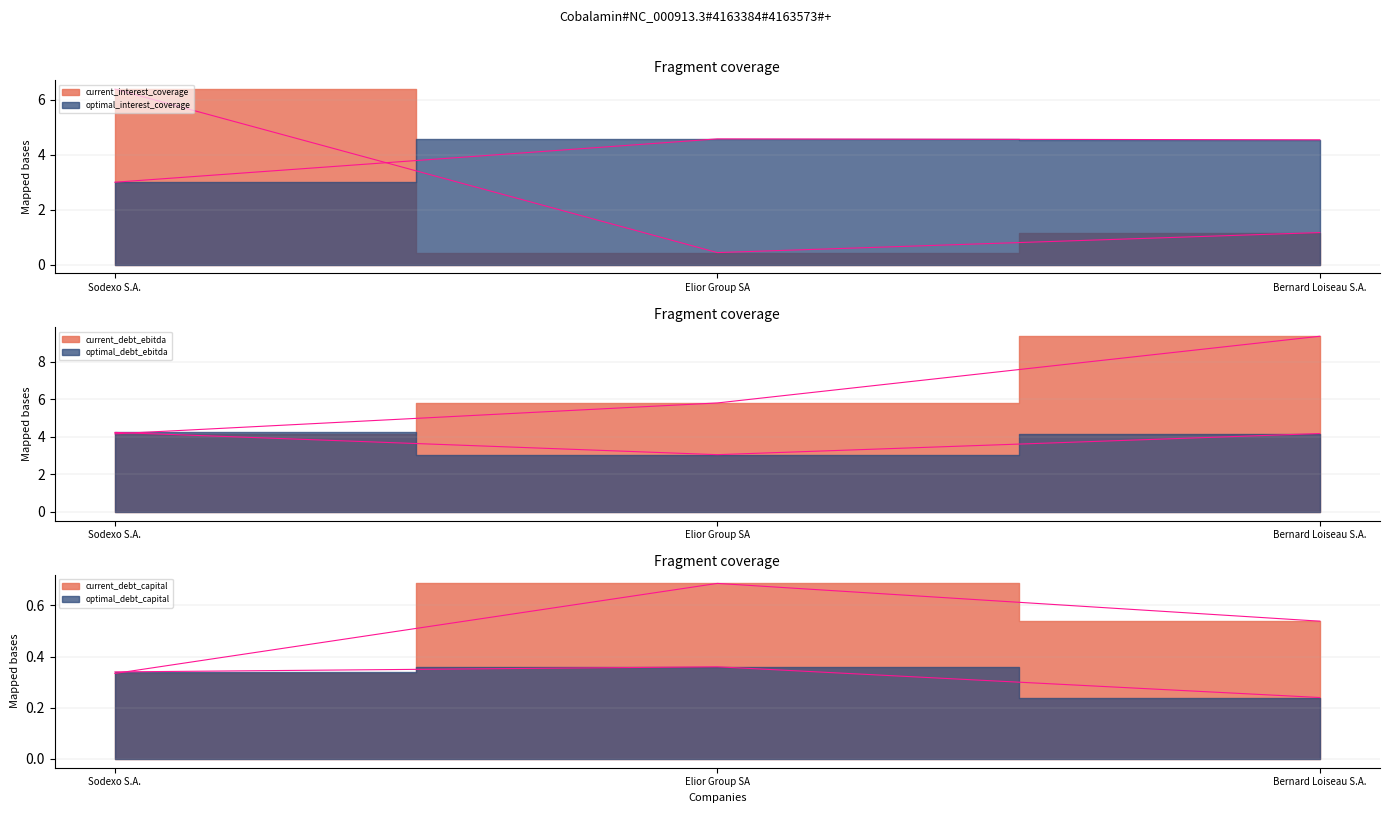

What is the average value of the optimal_debt_capital series?

0.3